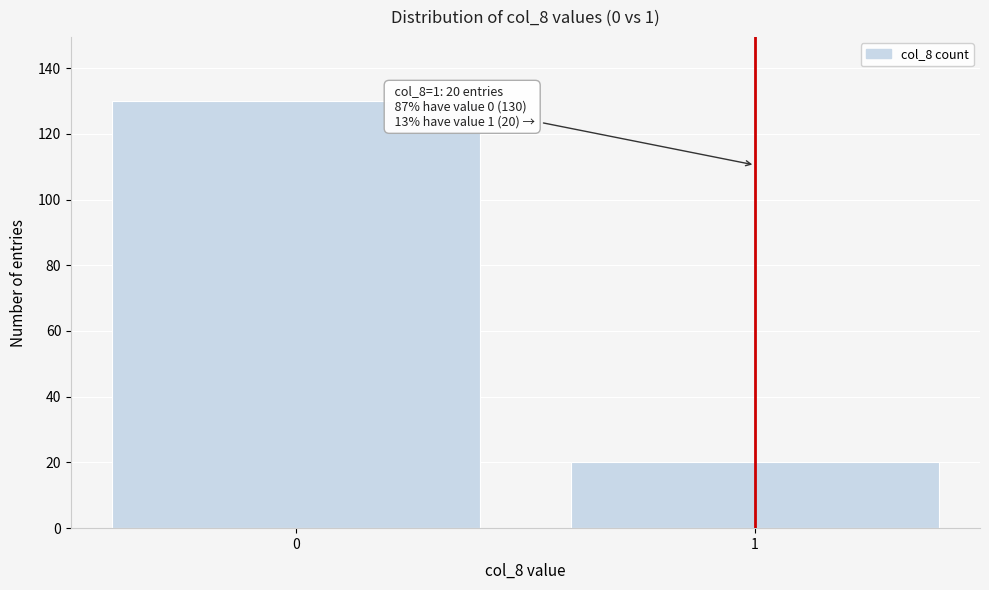

Reading left to right, what are all the values shown in this chart?

0=130	1=20